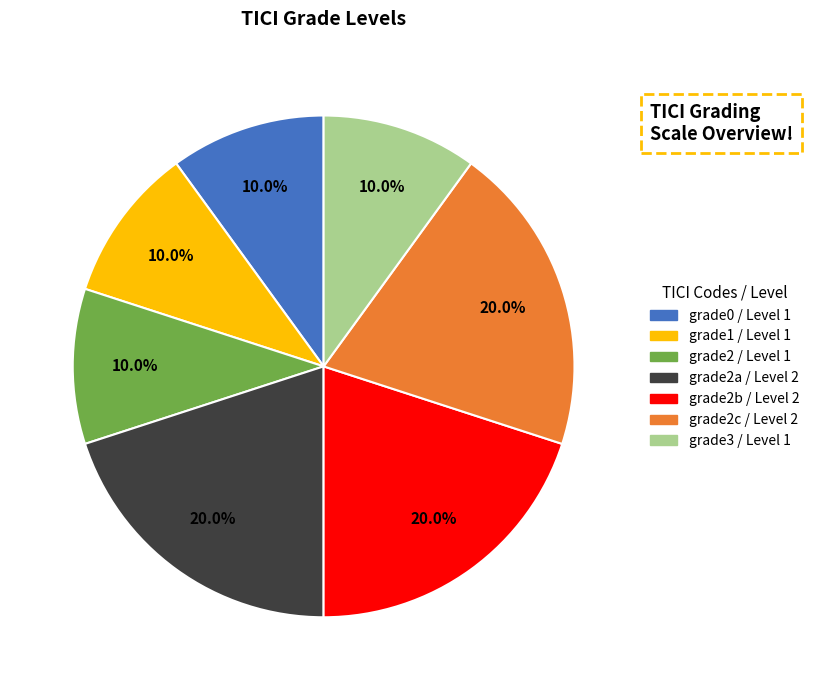

Is there a majority slice in this chart?

No